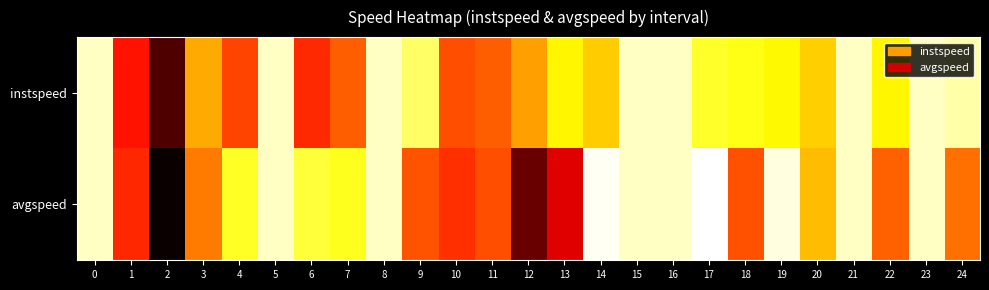

Reading left to right, list all the values displayed in this chart.

instspeed: 0=13.9	1=10.5	2=8.7	3=11.9	4=10.9	5=13.9	6=10.7	7=11.2	8=13.9	9=13.3	10=11.0	11=11.2	12=11.8	13=12.6	14=12.2	15=13.9	16=13.9	17=12.9	18=12.8	19=12.6	20=12.2	21=13.9	22=12.6	23=13.9	24=13.7
avgspeed: 0=13.9	1=10.7	2=8.0	3=11.4	4=12.9	5=13.9	6=13.0	7=12.9	8=13.9	9=11.1	10=10.8	11=11.0	12=8.9	13=10.1	14=14.2	15=13.9	16=13.9	17=14.3	18=11.1	19=14.1	20=12.1	21=13.9	22=11.2	23=13.9	24=11.4